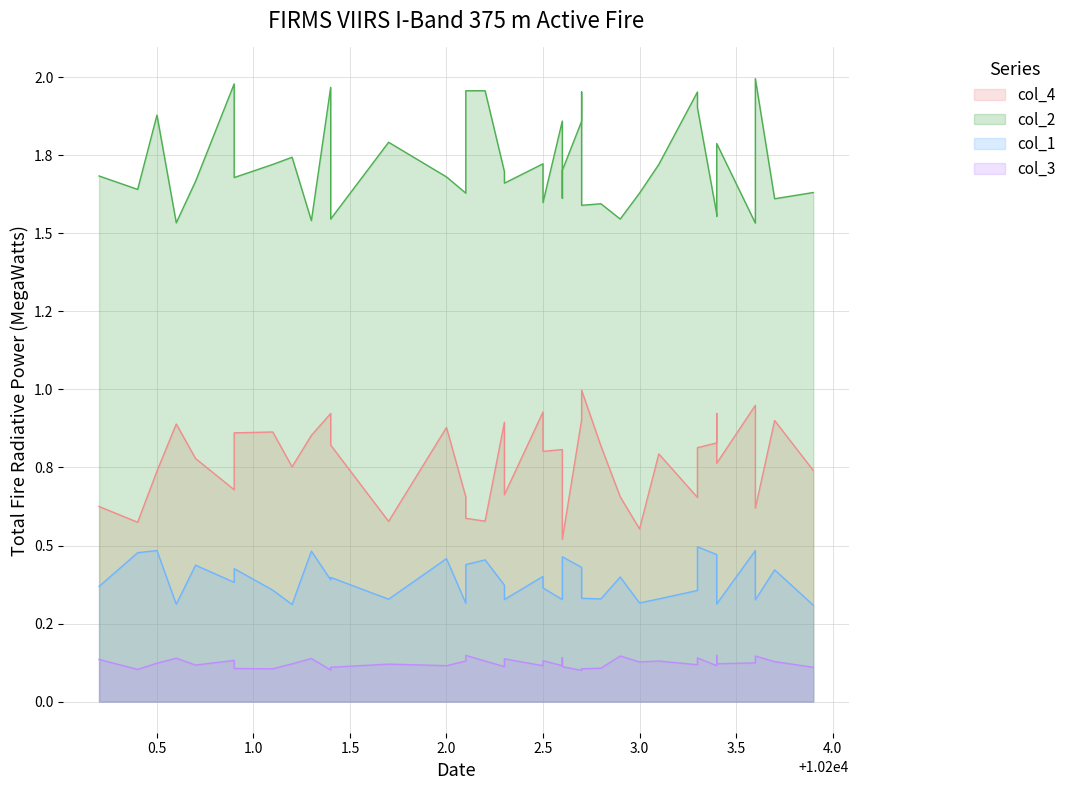

Reading left to right, list all the values displayed in this chart.

col_4: 0.6	0.6	0.7	0.9	0.8	0.7	0.9	0.9	0.8	0.9	0.9	0.8	0.6	0.9	0.7	0.6	0.6	0.9	0.7	0.9	0.8	0.8	0.8	0.5	0.9	0.9	1.0	0.8	0.7	0.6	0.8	0.7	0.8	0.8	0.9	0.8	0.9	0.6	0.9	0.7
col_2: 1.7	1.6	1.9	1.5	1.7	2.0	1.7	1.7	1.7	1.5	2.0	1.5	1.8	1.7	1.6	2.0	2.0	1.7	1.7	1.7	1.6	1.9	1.6	1.7	1.9	2.0	1.6	1.6	1.5	1.6	1.7	2.0	1.9	1.6	1.6	1.8	1.5	2.0	1.6	1.6
col_1: 0.4	0.5	0.5	0.3	0.4	0.4	0.4	0.4	0.3	0.5	0.4	0.4	0.3	0.5	0.3	0.4	0.5	0.4	0.3	0.4	0.4	0.3	0.4	0.5	0.4	0.3	0.3	0.3	0.4	0.3	0.3	0.4	0.5	0.5	0.3	0.3	0.5	0.3	0.4	0.3
col_3: 0.1	0.1	0.1	0.1	0.1	0.1	0.1	0.1	0.1	0.1	0.1	0.1	0.1	0.1	0.1	0.1	0.1	0.1	0.1	0.1	0.1	0.1	0.1	0.1	0.1	0.1	0.1	0.1	0.1	0.1	0.1	0.1	0.1	0.1	0.1	0.1	0.1	0.1	0.1	0.1